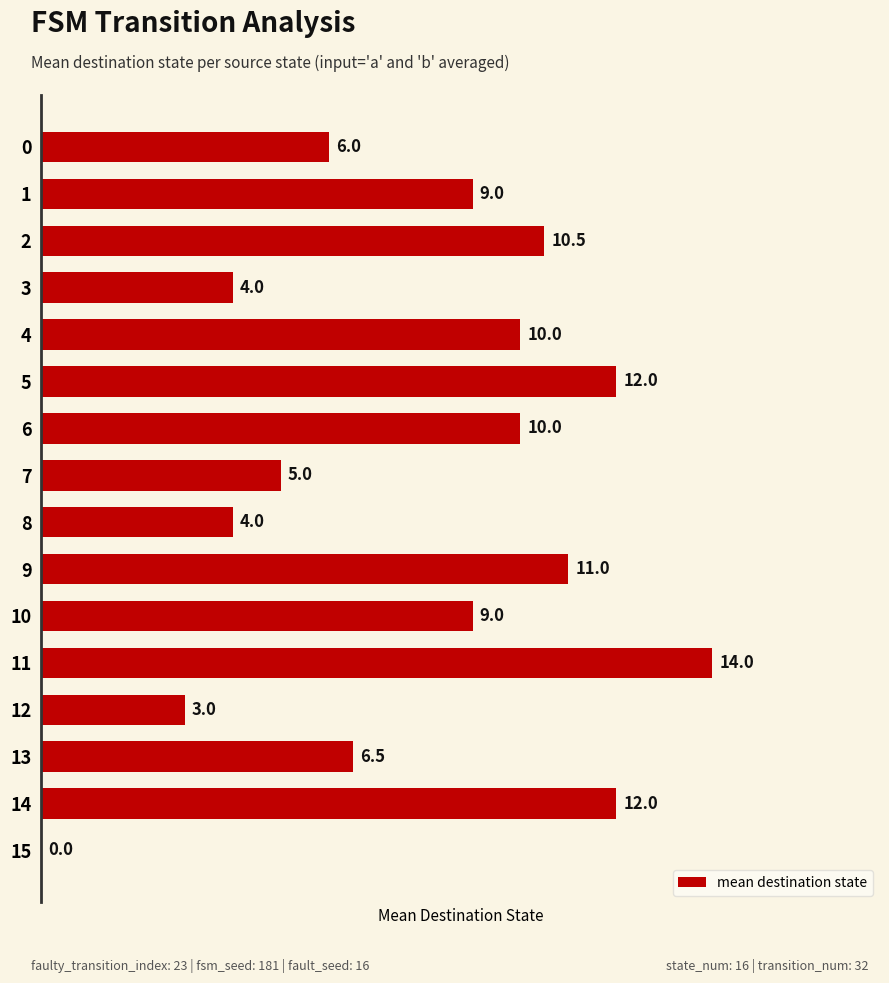

Are the bars grouped side by side (vs. stacked)?

No